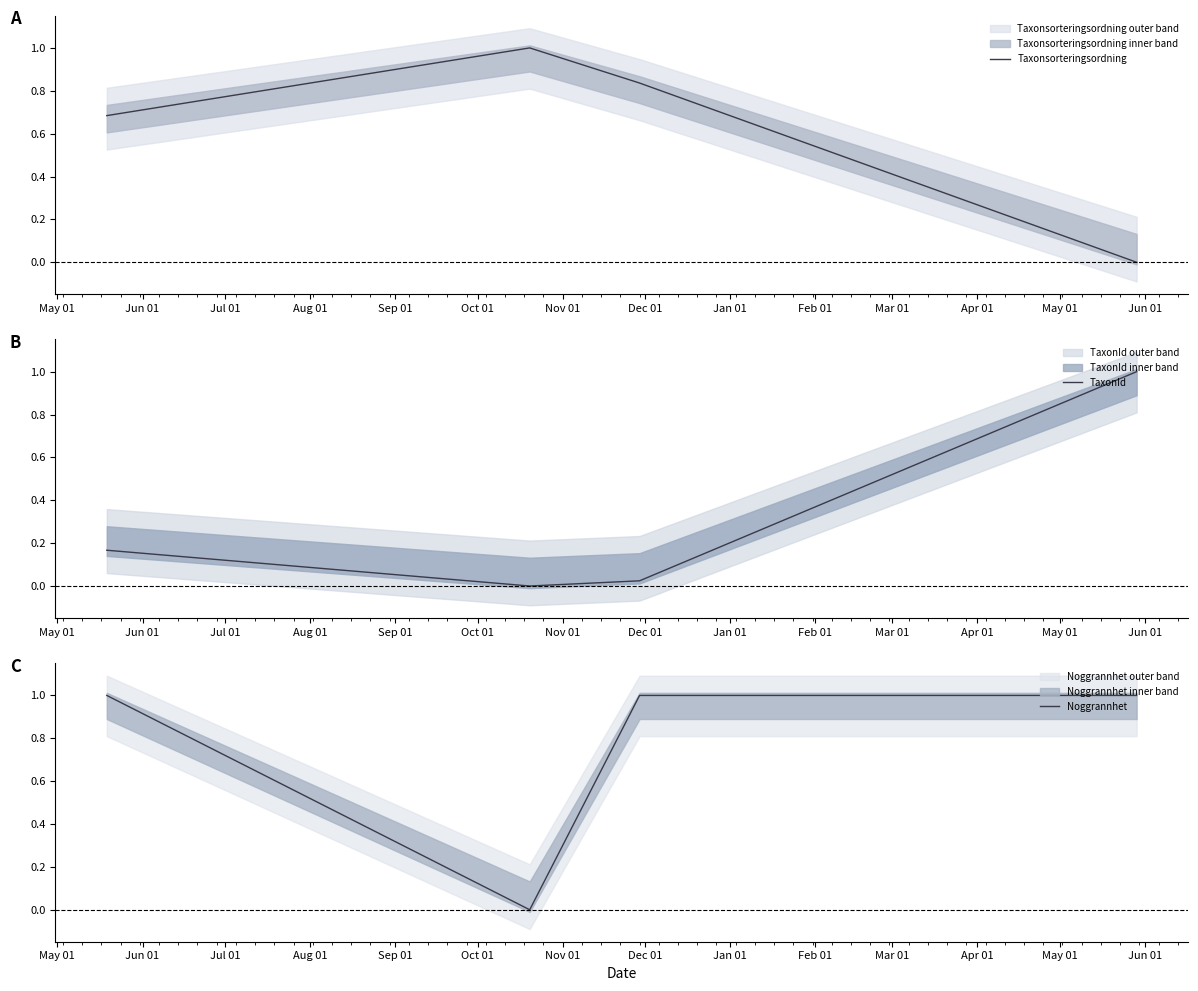

List the series in order of their peak value, lowest first.

Taxonsorteringsordning, TaxonId, Noggrannhet